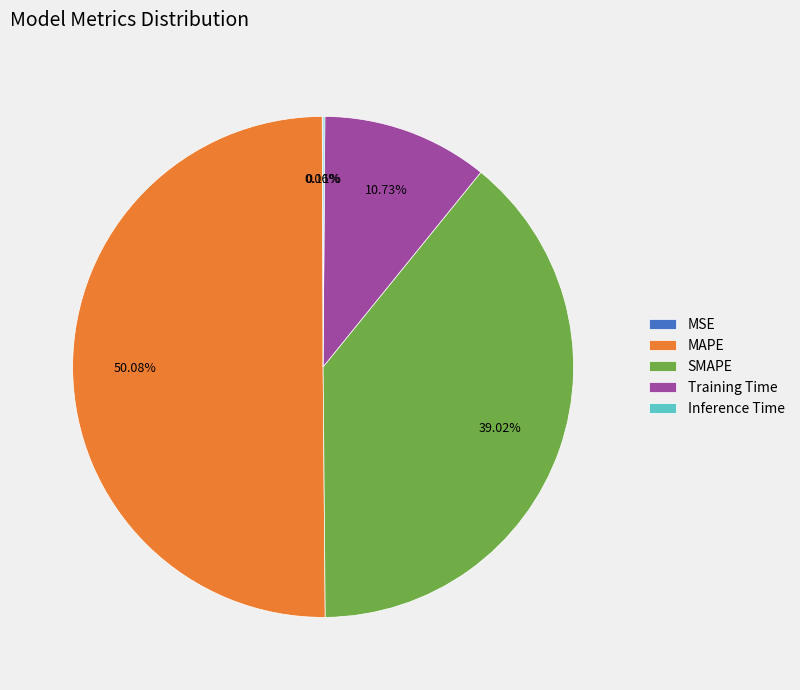

Which has a higher value, Training Time or MAPE?

MAPE